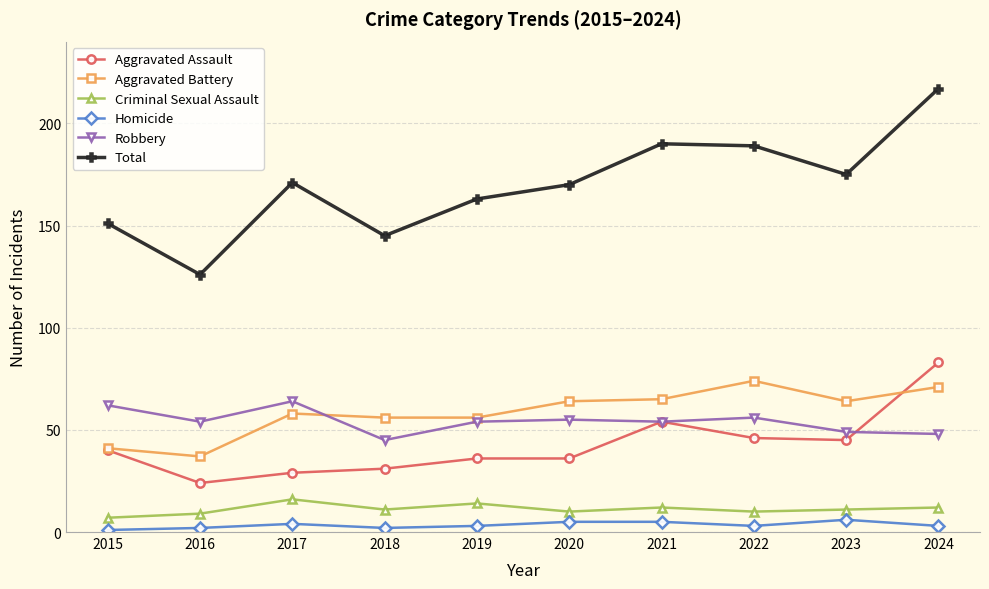

What is the value of the Aggravated Assault point at the 8th from the left?

46